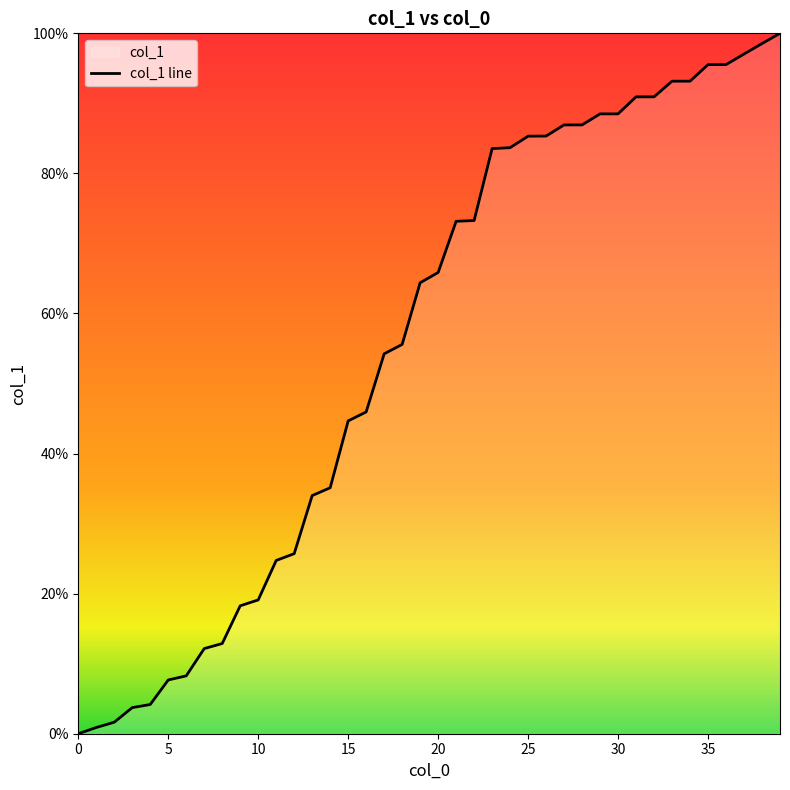

What is the maximum value shown in the chart?

100.0